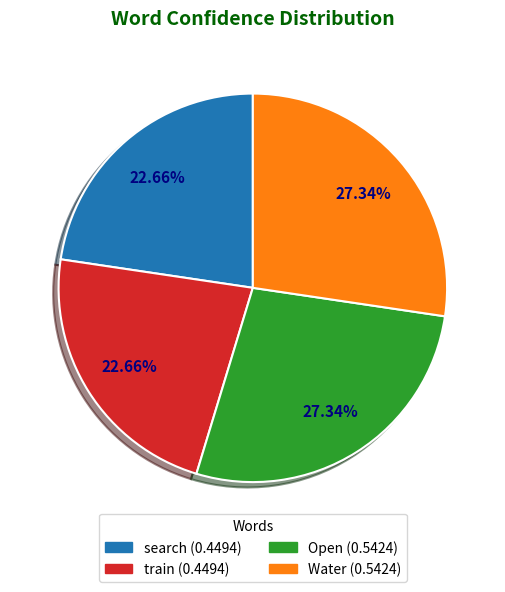

Combined, do Water and Open account for over 50%?

Yes